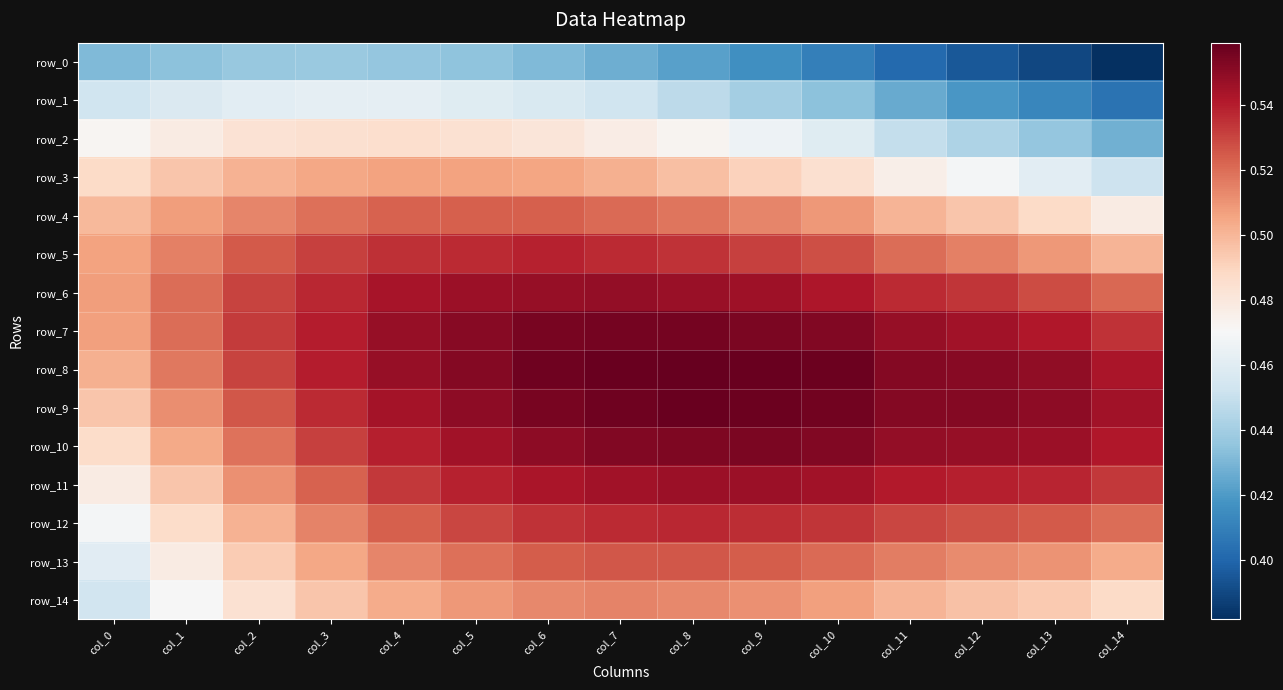

List the labels in order of row_5 value, largest first.

col_6, col_7, col_5, col_4, col_8, col_9, col_3, col_10, col_2, col_11, col_1, col_12, col_13, col_0, col_14